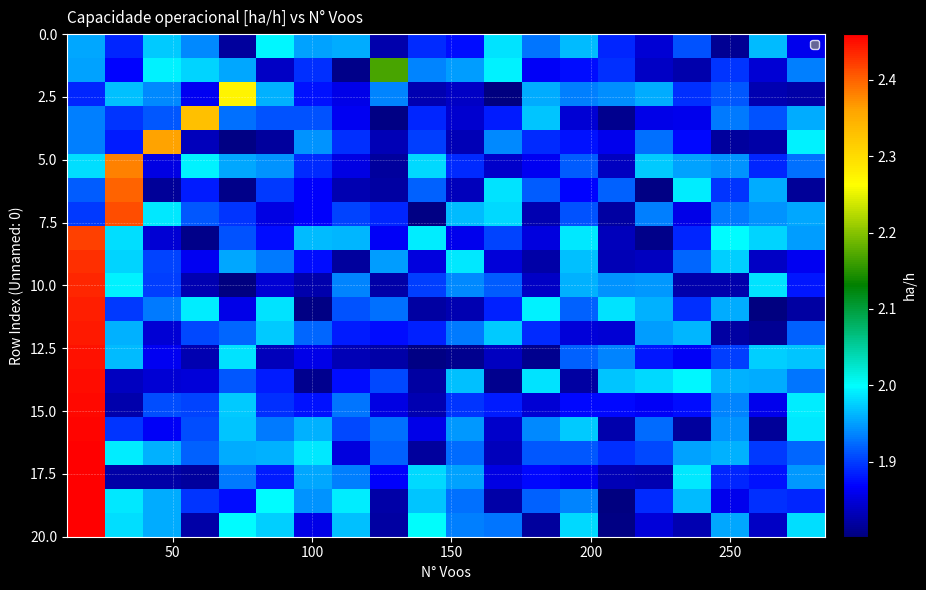

What is the smallest value displayed?

1.8